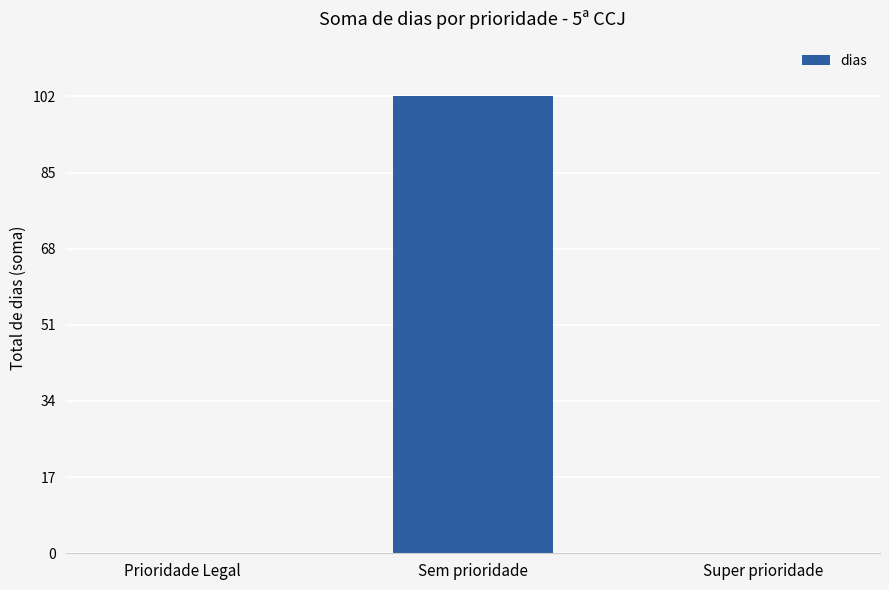

Between Sem prioridade and Prioridade Legal, which is larger?

Sem prioridade